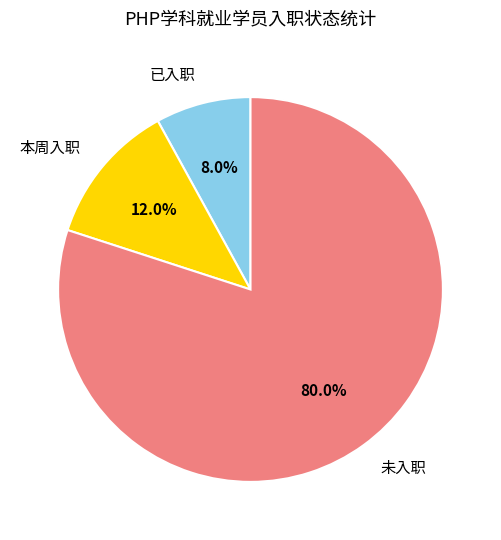

True or false: 已入职 accounts for 16% of the total.

False